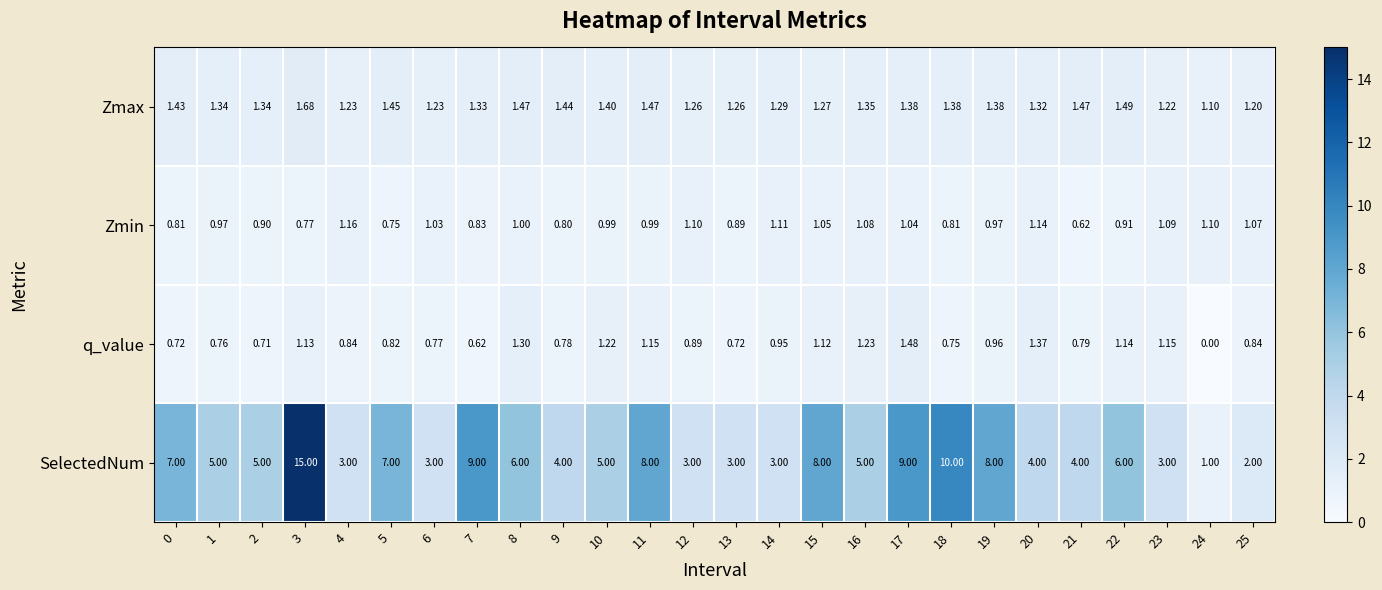

Which series has the largest total across all categories?

SelectedNum